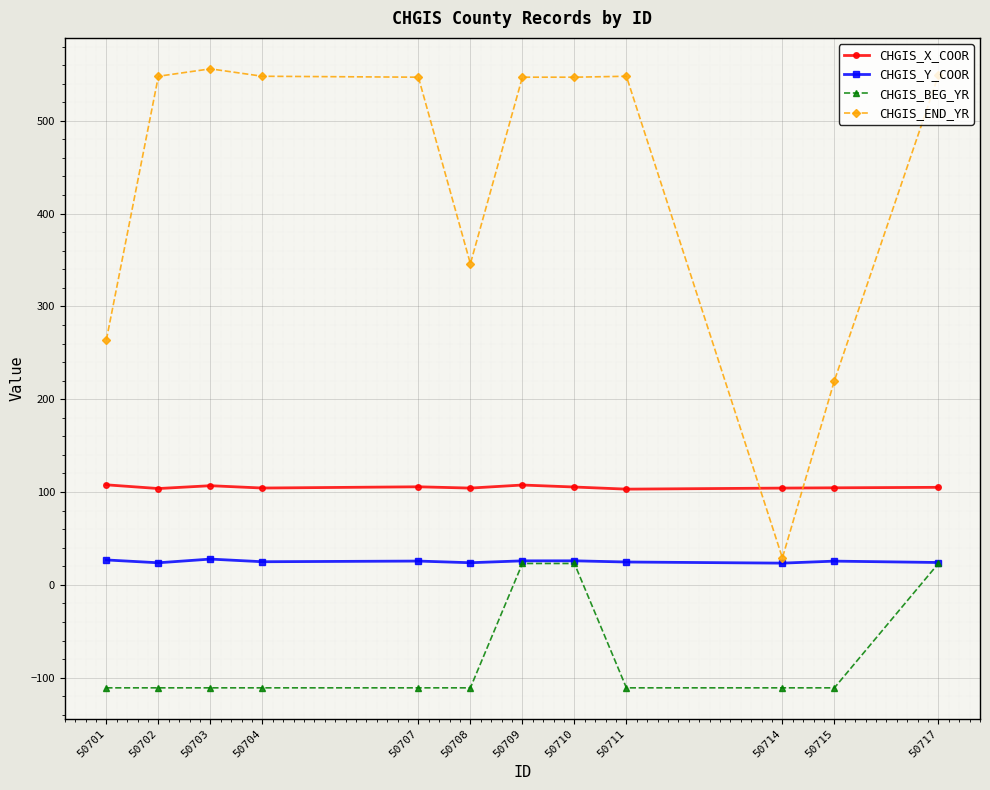

What is the maximum value for CHGIS_X_COOR?

107.8